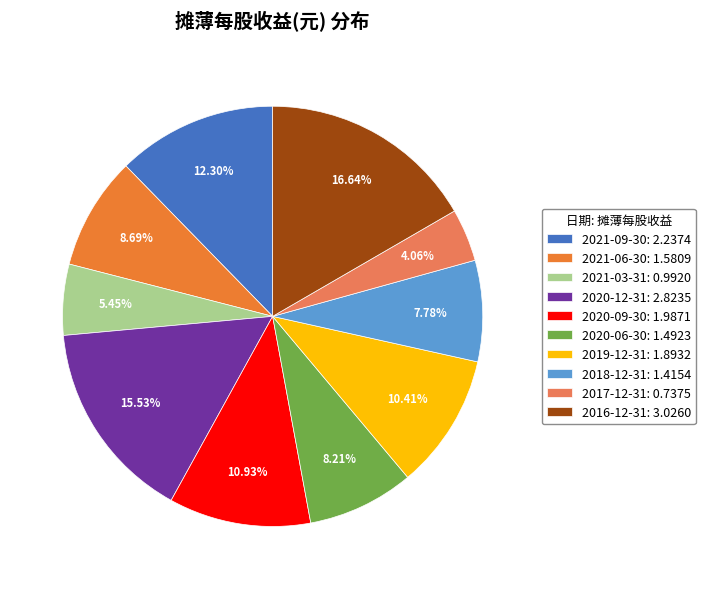

To the nearest percent, what is the difference between the 2020-06-30 and 2021-09-30 slice percentages?

4%